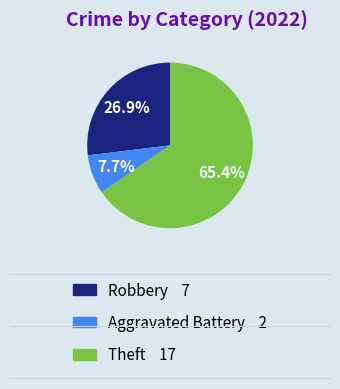

Count the number of slices in the pie.

3